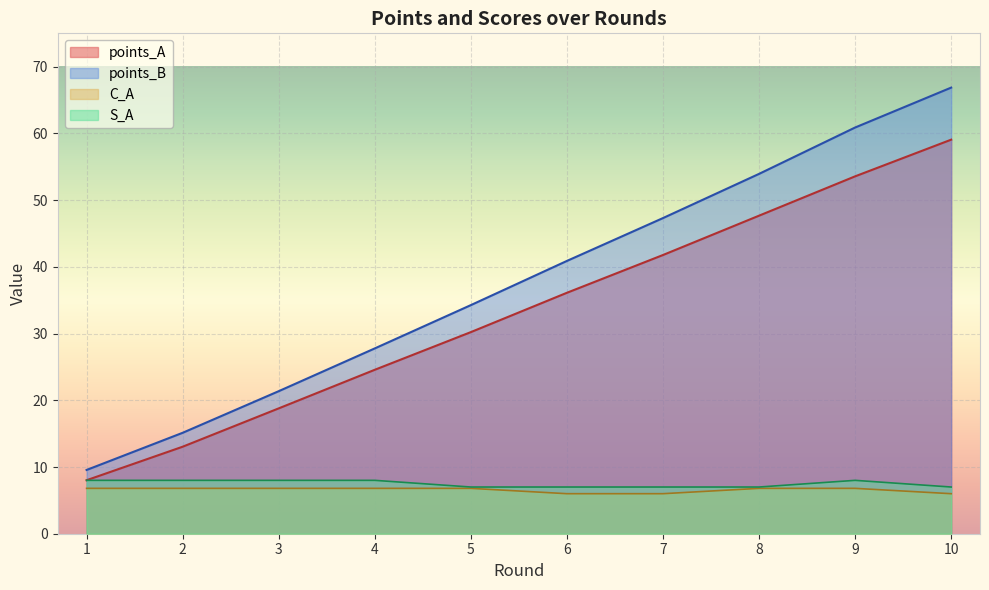

Read the points_A value at 6.

36.1